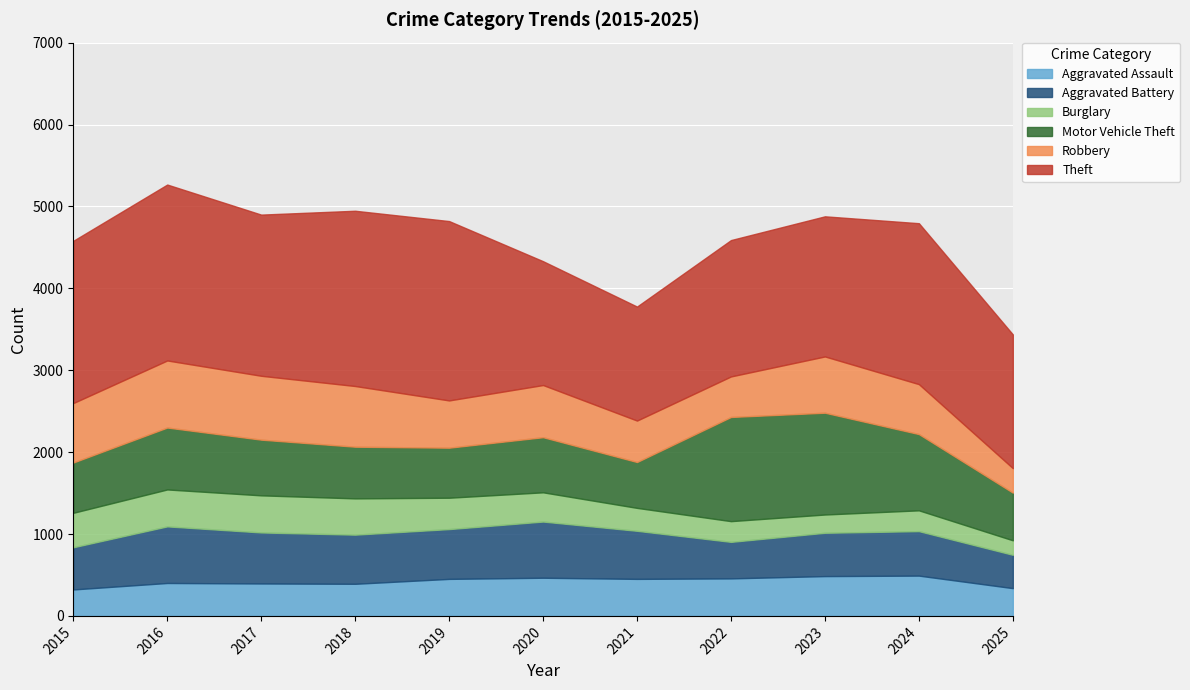

What is the spread (max minus min) of values at 2017?

1572